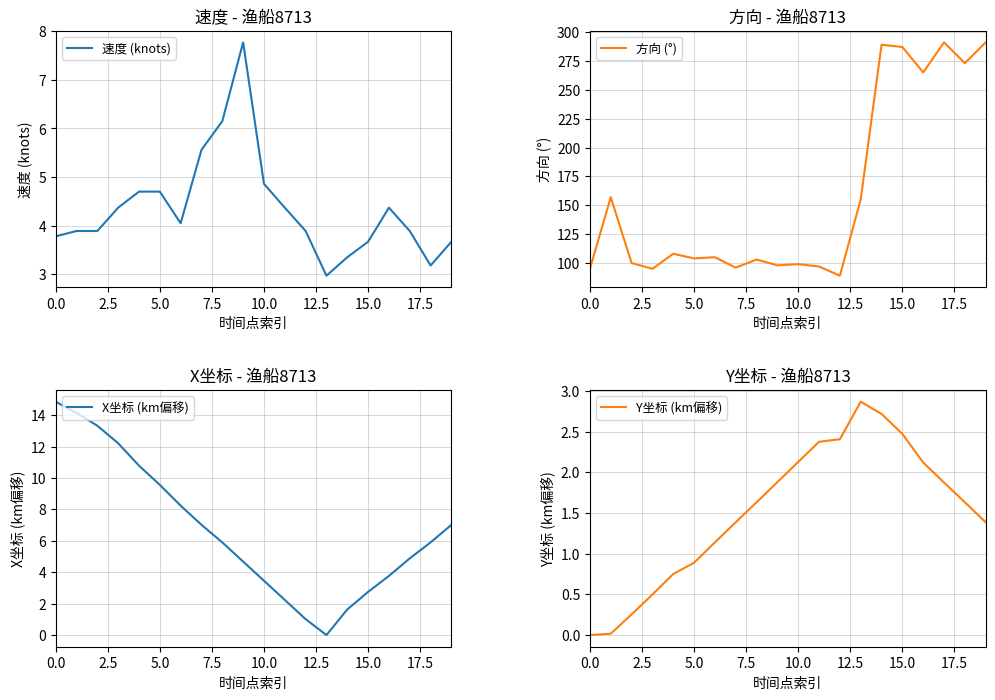

The 速度 (knots) series shows 4.7 at 5.0. True or false?

True